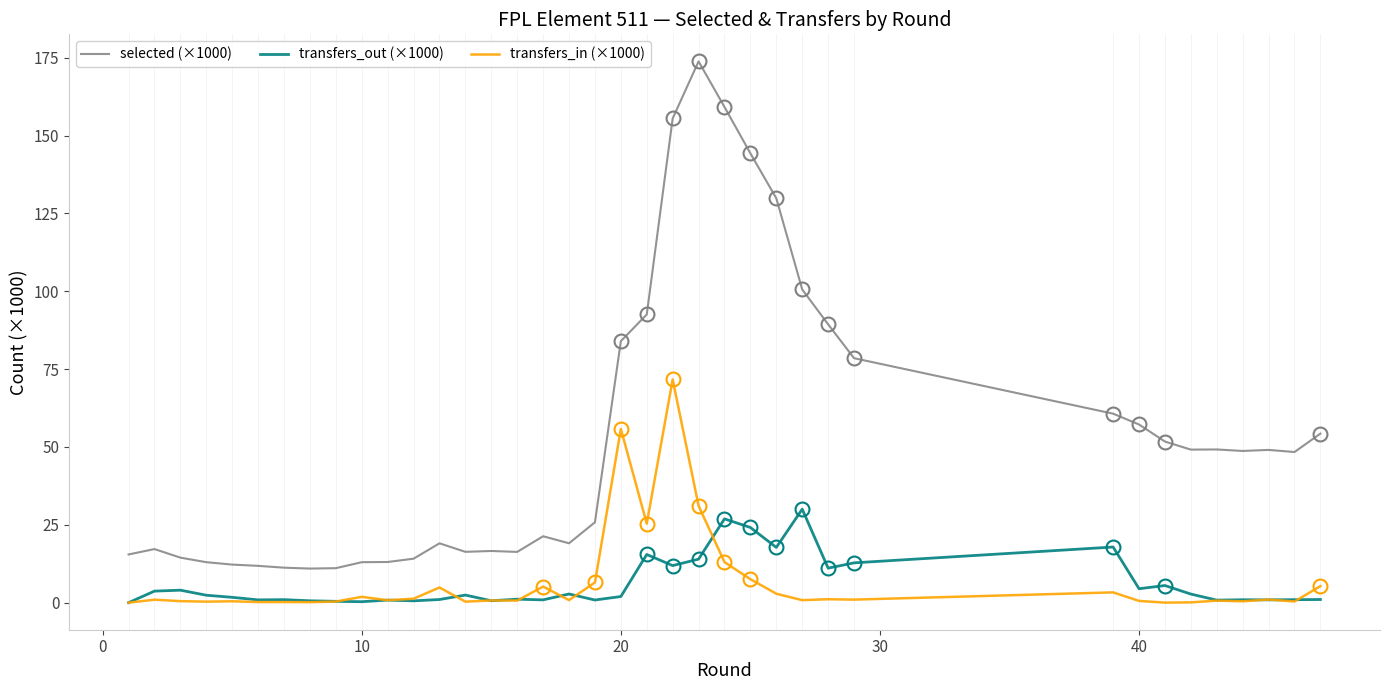

What is the maximum value for selected (×1000)?

173.8